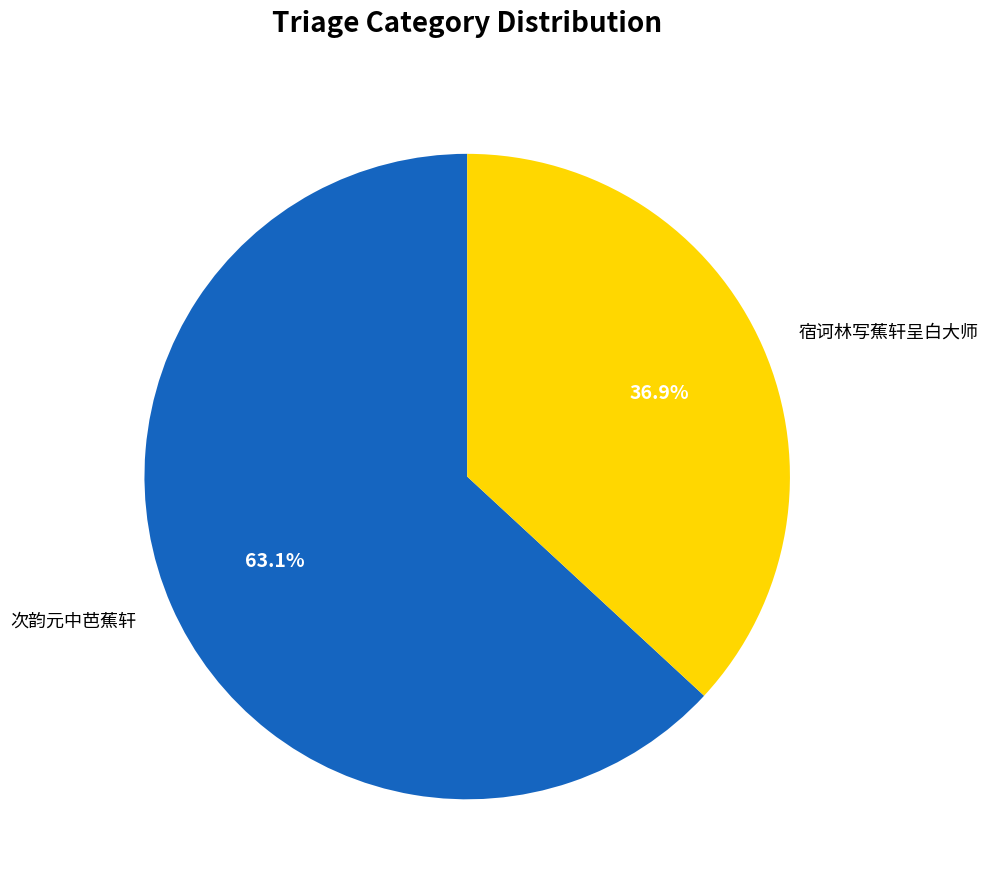

True or false: 次韵元中芭蕉轩 accounts for 63% of the total.

True